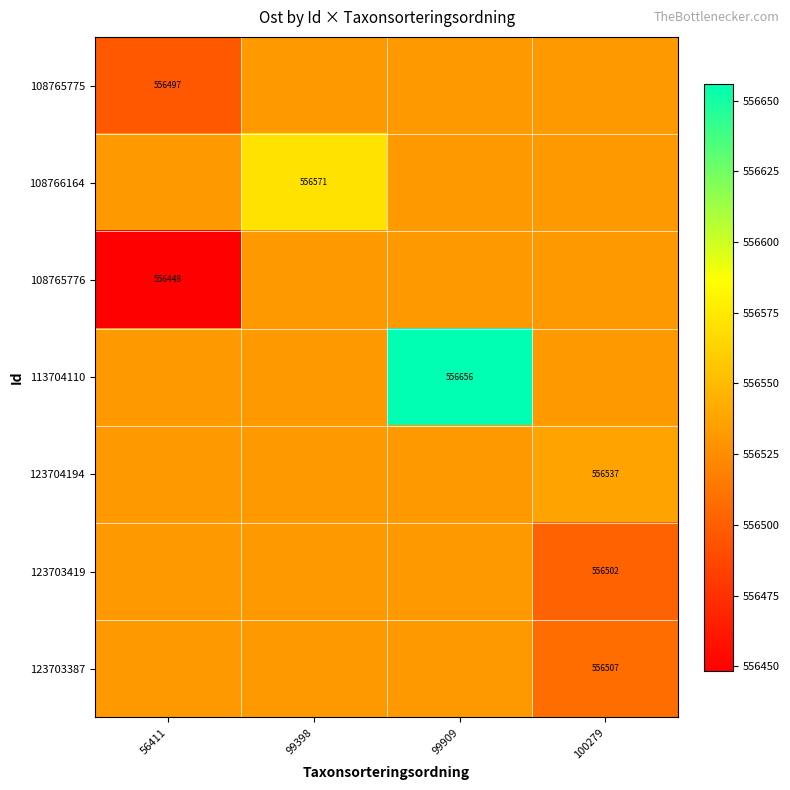

What is the difference between the maximum and minimum values in the 113704110 series?

124.8